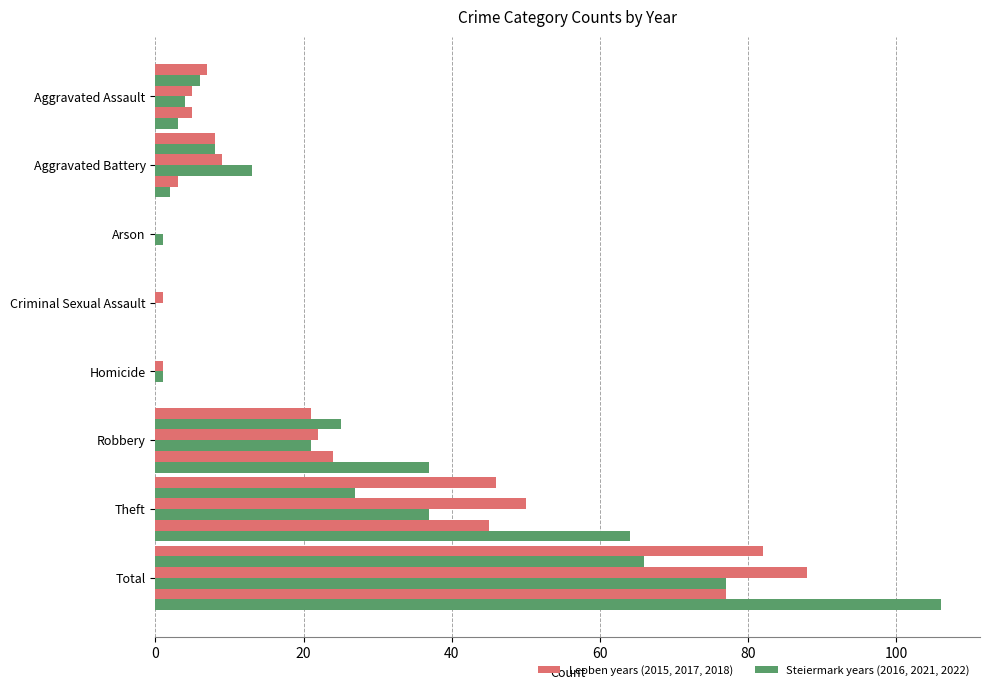

How many data points does each series have?

8